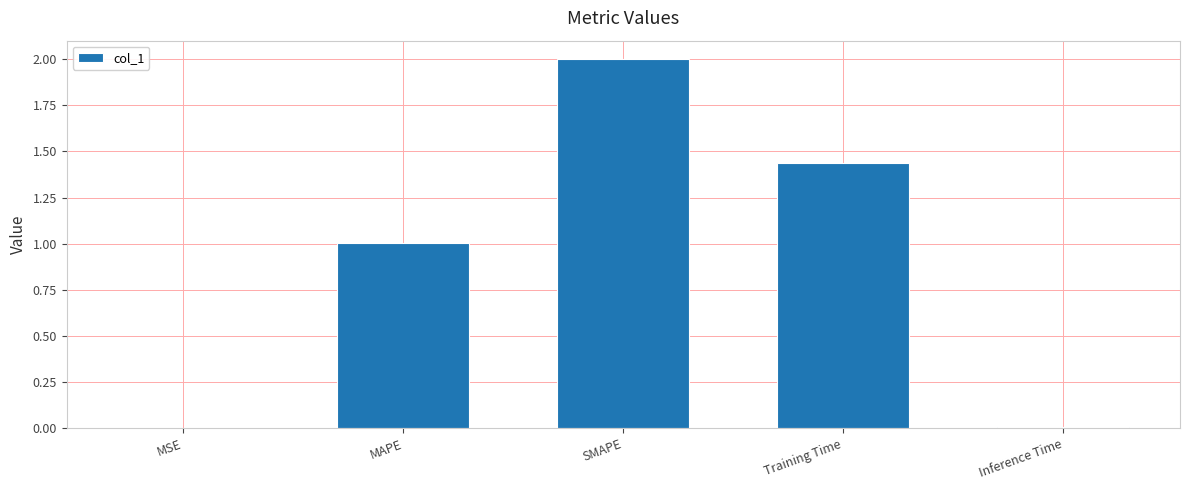

What is the sum of the values at MAPE and Training Time?

2.4